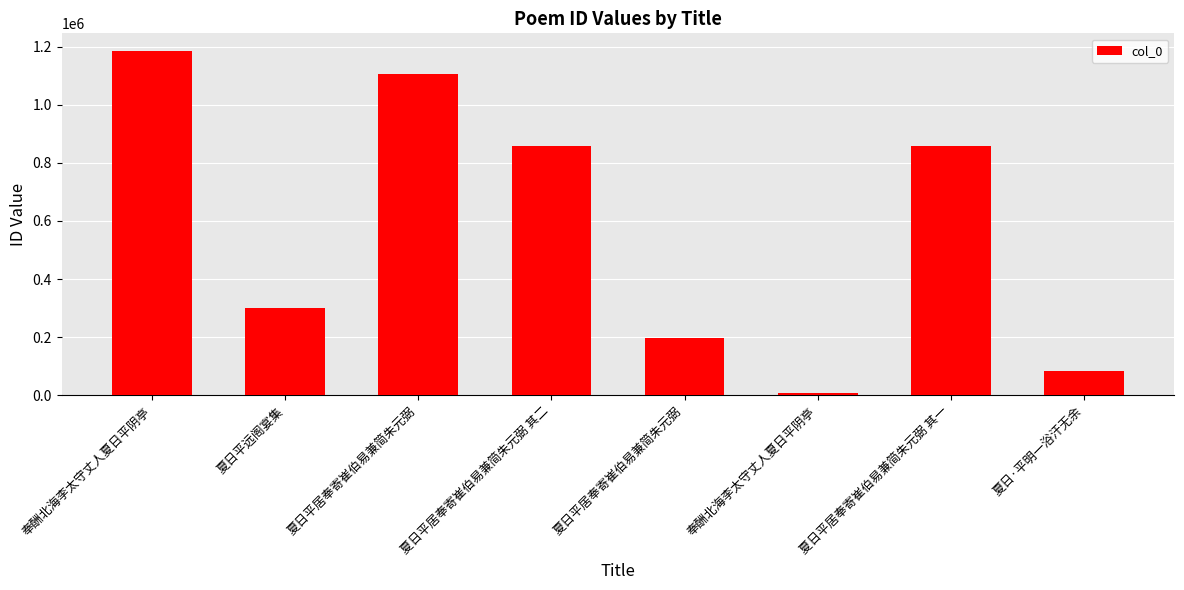

Where does the data first go above 857220?

奉酬北海李太守丈人夏日平阴亭